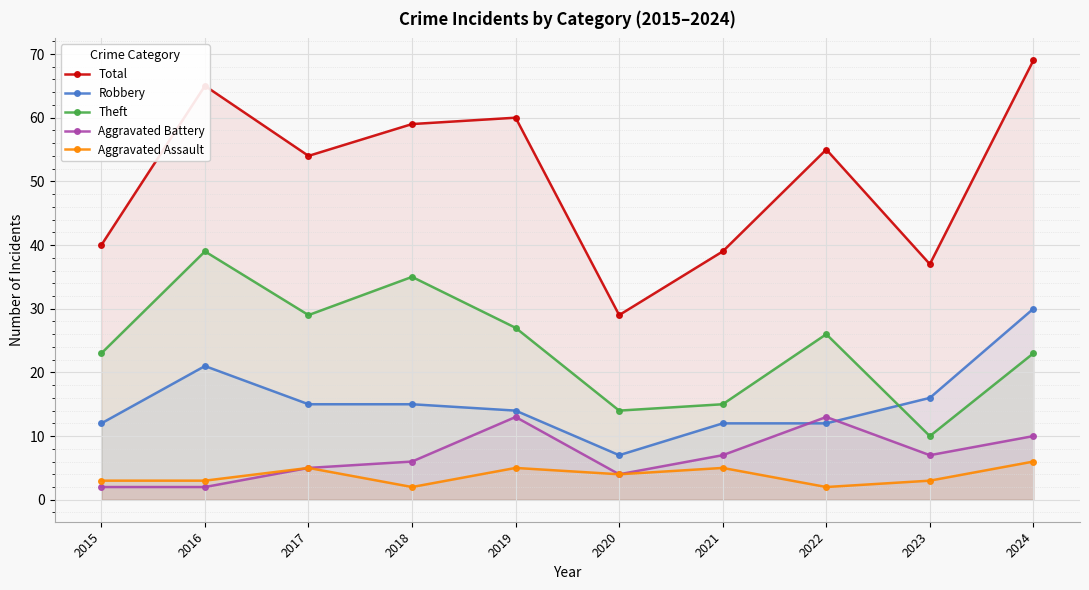

Where does the Theft series first go above 26?

2016